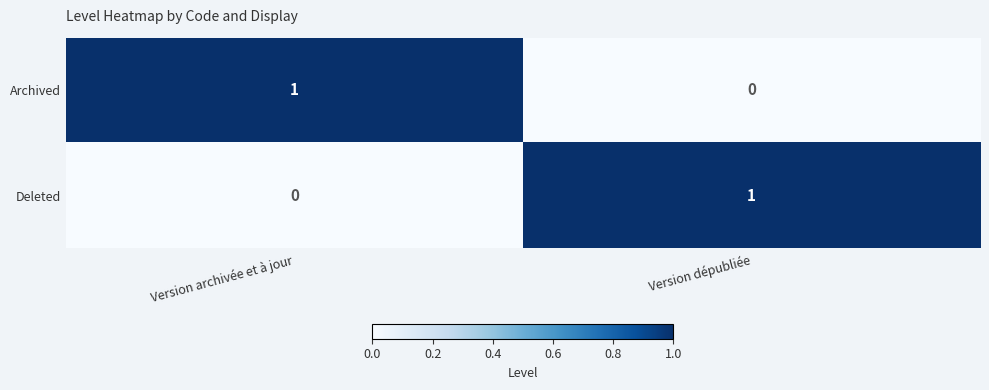

What is the spread (max minus min) of values at Version dépubliée?

1